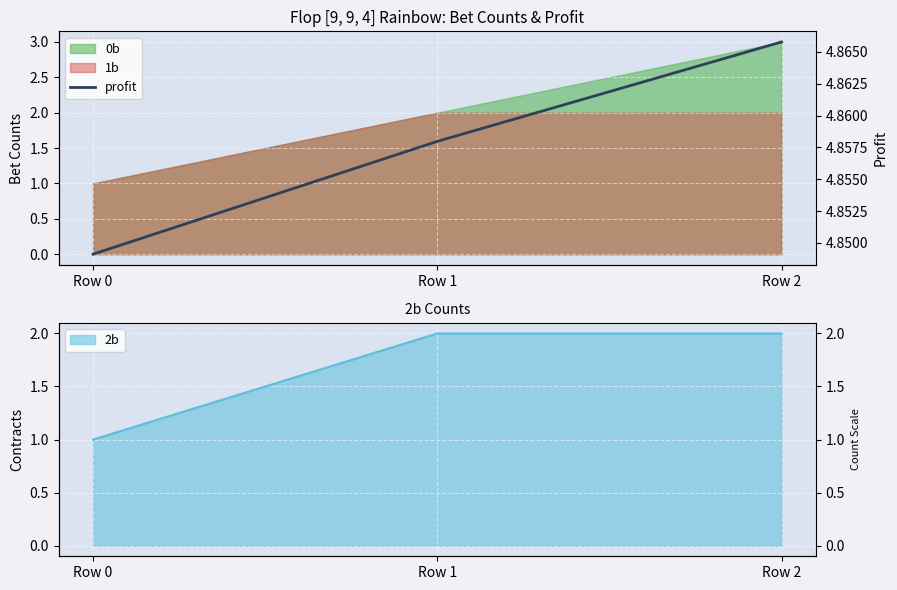

The value at Row 1 is 4.9. True or false?

True